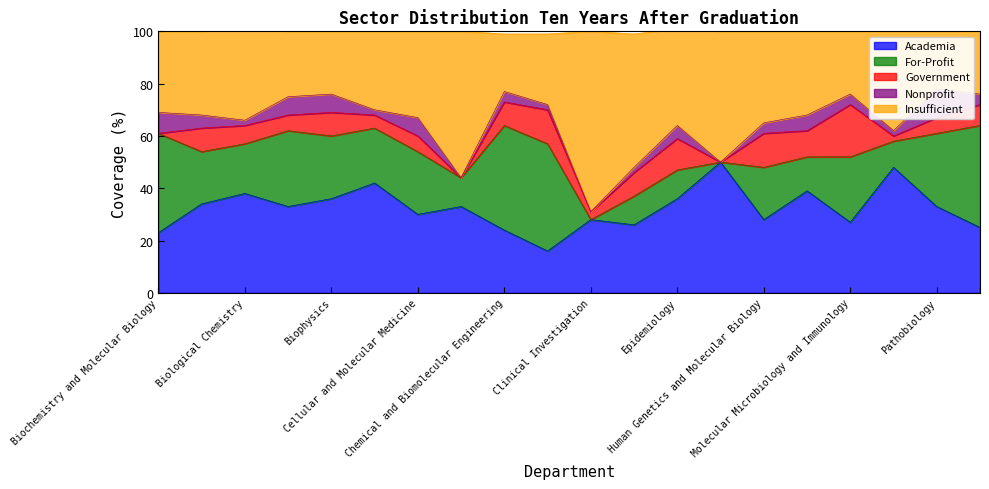

What is the label of the 7th point from the left?

Cellular and Molecular Medicine